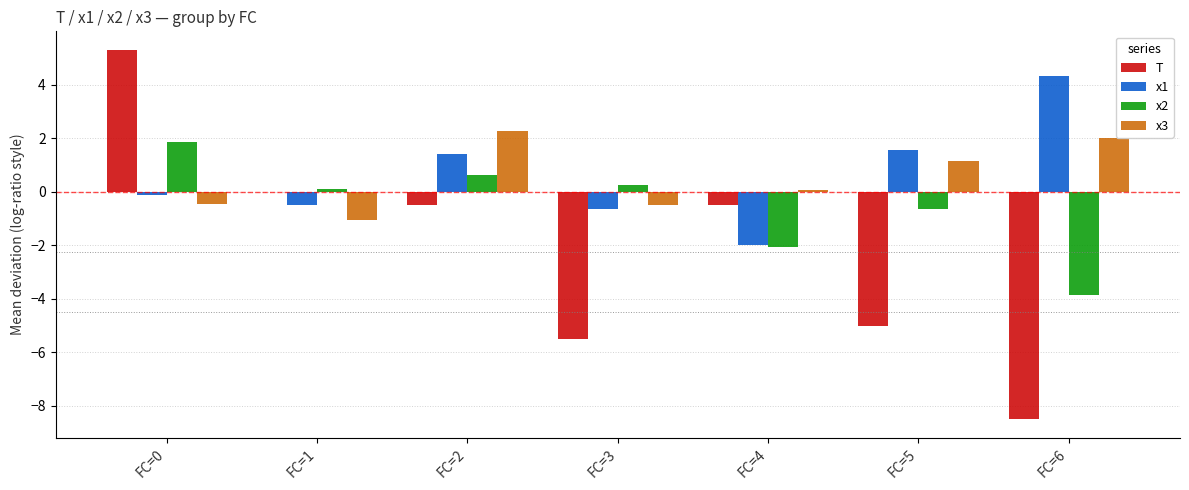

True or false: x2 has a value of -5.5 at FC=6.

False